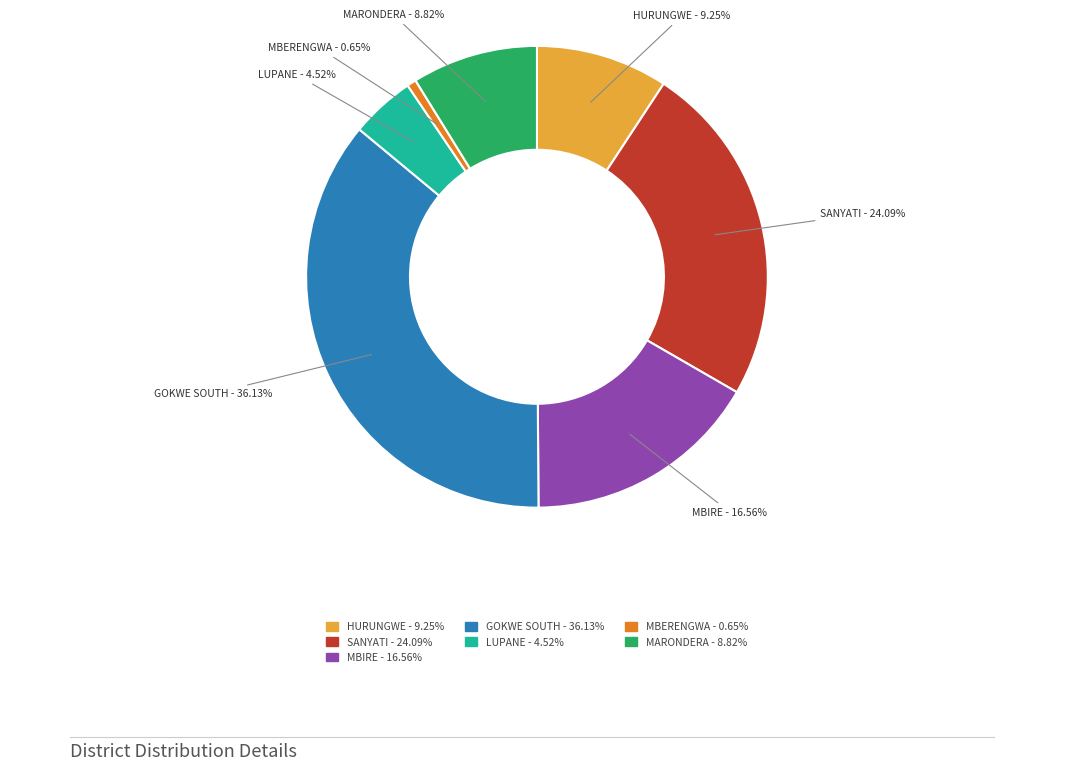

Is it true that MBERENGWA is 1% of the pie?

True